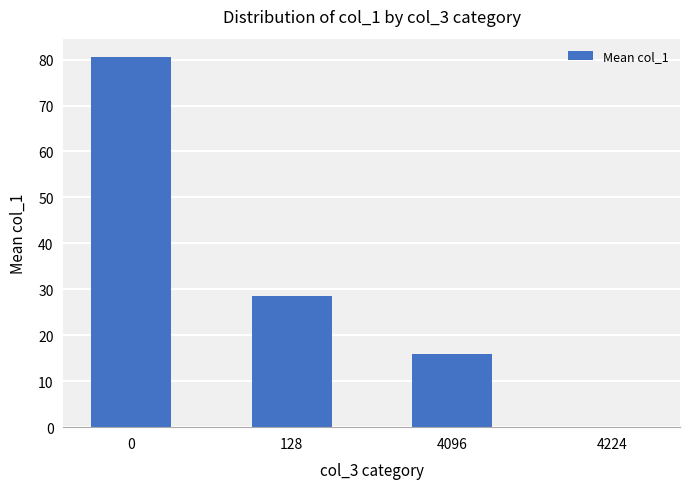

Where is the data nearest to the value 40?

128